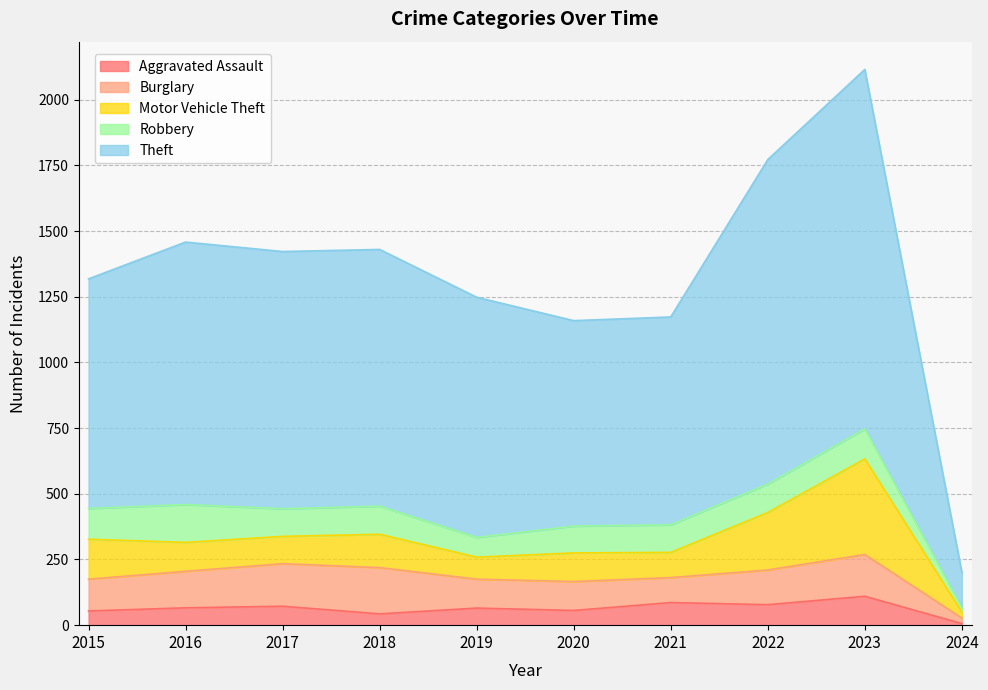

True or false: Motor Vehicle Theft has more than 2 points higher than both neighbors.

True